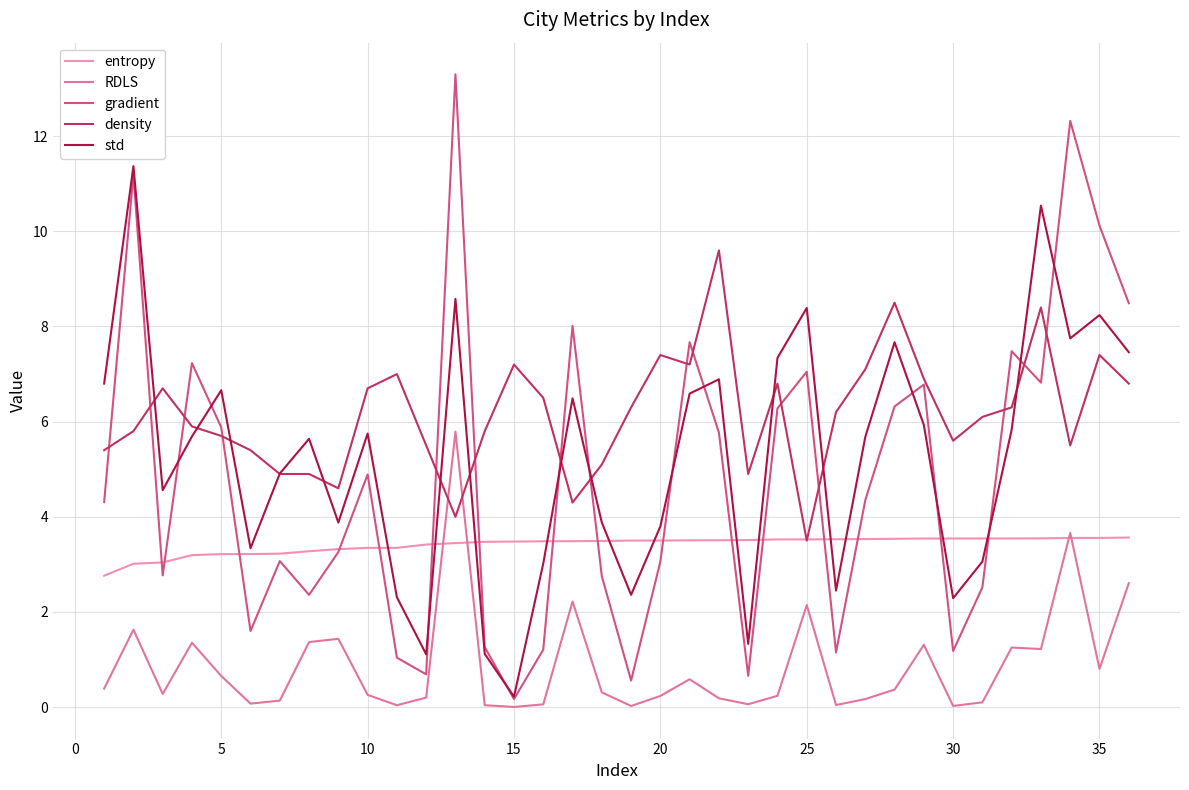

Does the chart display data point markers on the line(s)?

No